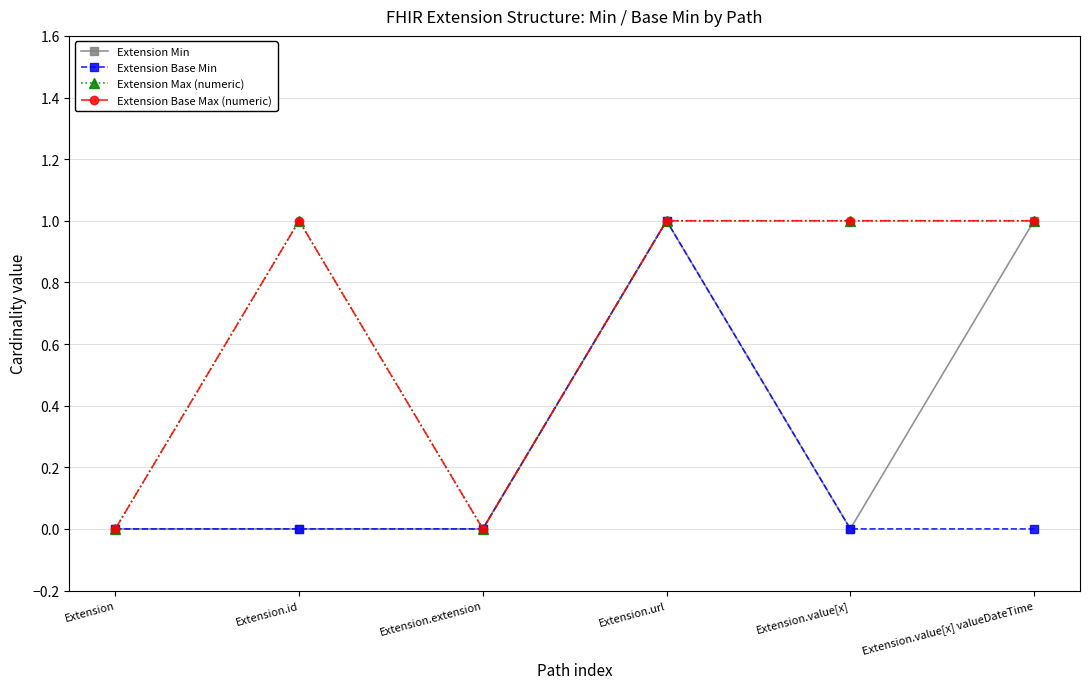

What is the label of the 3rd point from the right?

Extension.url